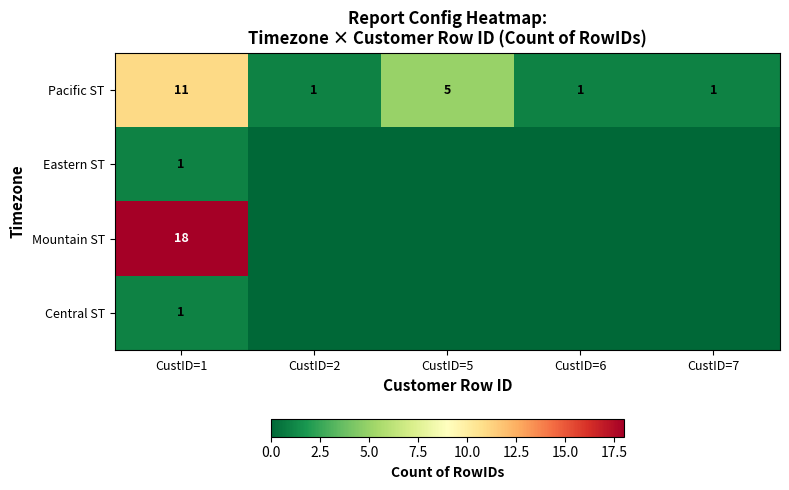

The value of Pacific ST at CustID=7 is 1. True or false?

True